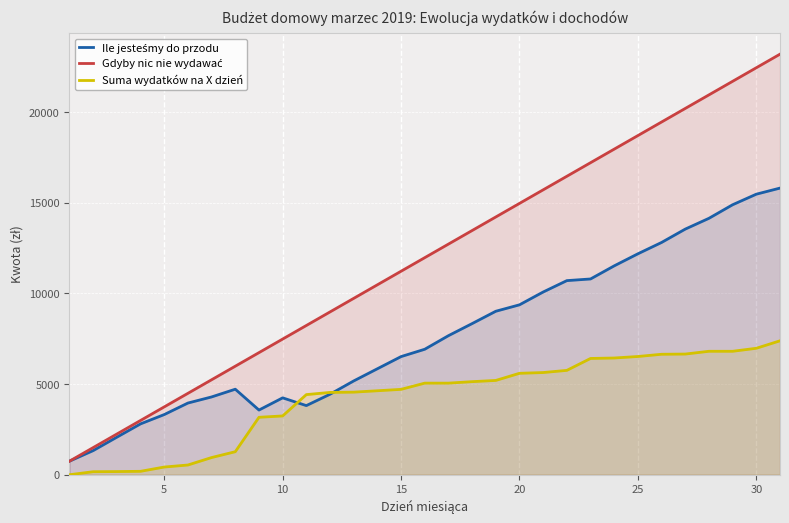

Which series has the widest spread of values?

Gdyby nic nie wydawać